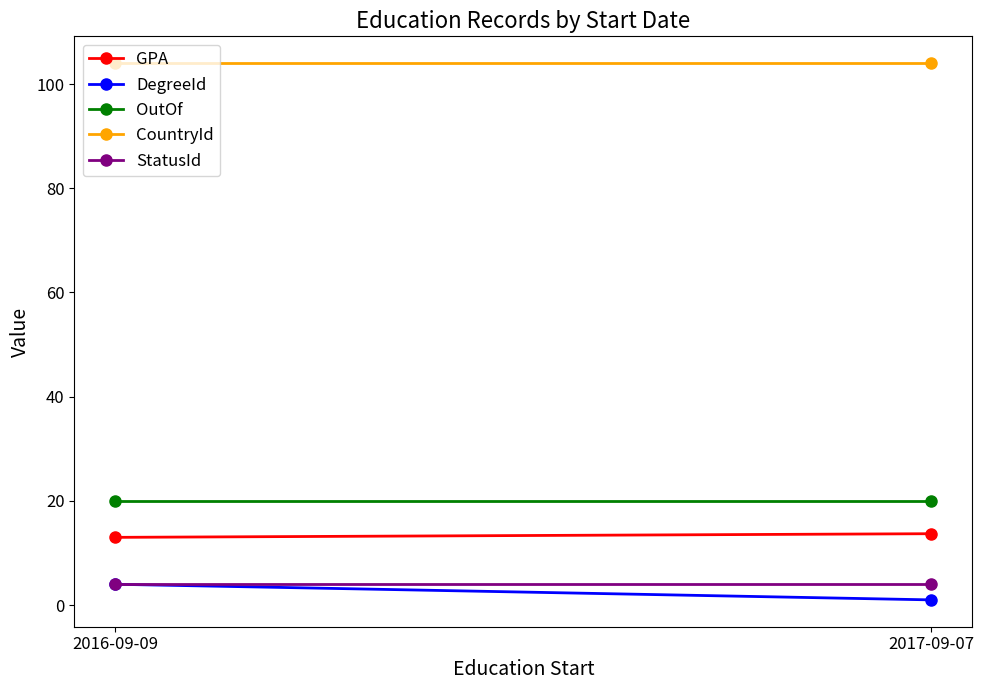

Which has a higher value, 2017-09-07 or 2016-09-09?

2017-09-07